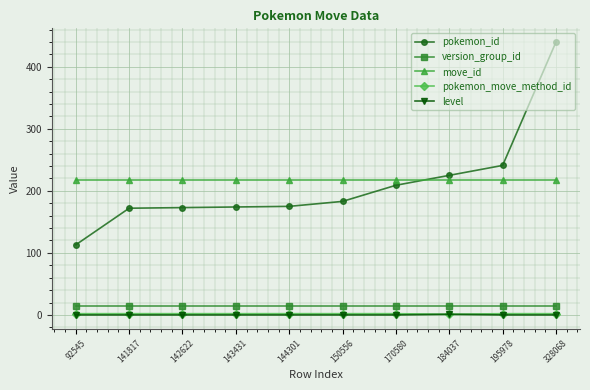

Which series has the largest range (max minus min)?

pokemon_id